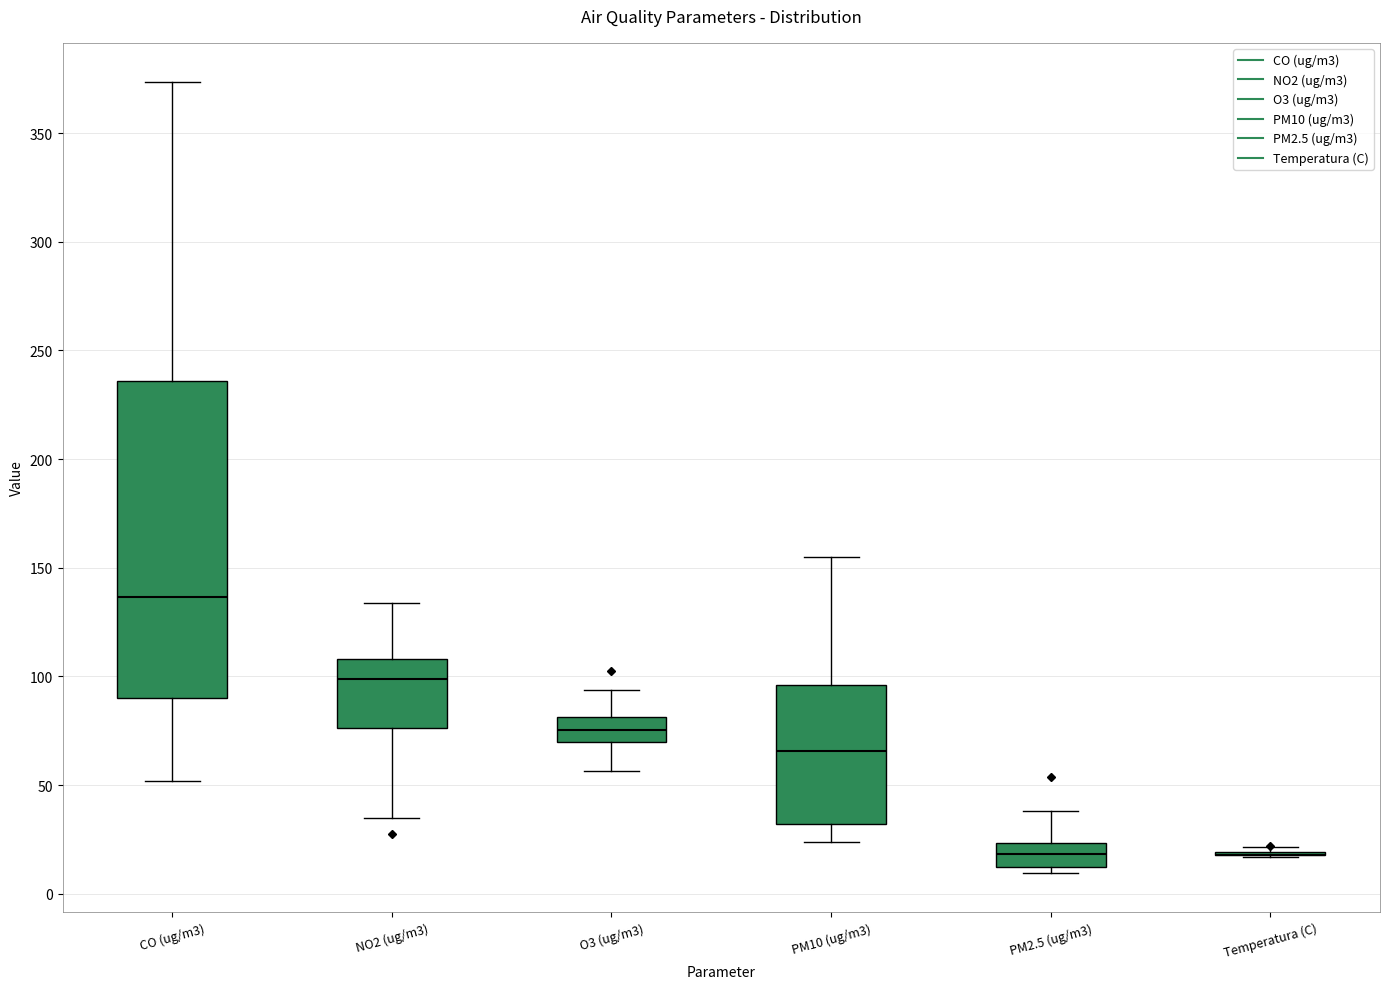

Reading left to right, transcribe this box plot: for each box, give where its median line is, the range the box spans, and where its two whiskers end, as read against the y-axis. The values are not printed on the chart, so give them approximately, as read against the axis.

CO (ug/m3): median 135, box 90 to 235, whiskers 50 to 375
NO2 (ug/m3): median 100, box 75 to 110, whiskers 35 to 135
O3 (ug/m3): median 75, box 70 to 80, whiskers 55 to 95
PM10 (ug/m3): median 65, box 30 to 95, whiskers 25 to 155
PM2.5 (ug/m3): median 20, box 10 to 25, whiskers 10 (just below the box's lower edge) to 40
Temperatura (C): box collapsed to a line at 20, whiskers 15 to 20